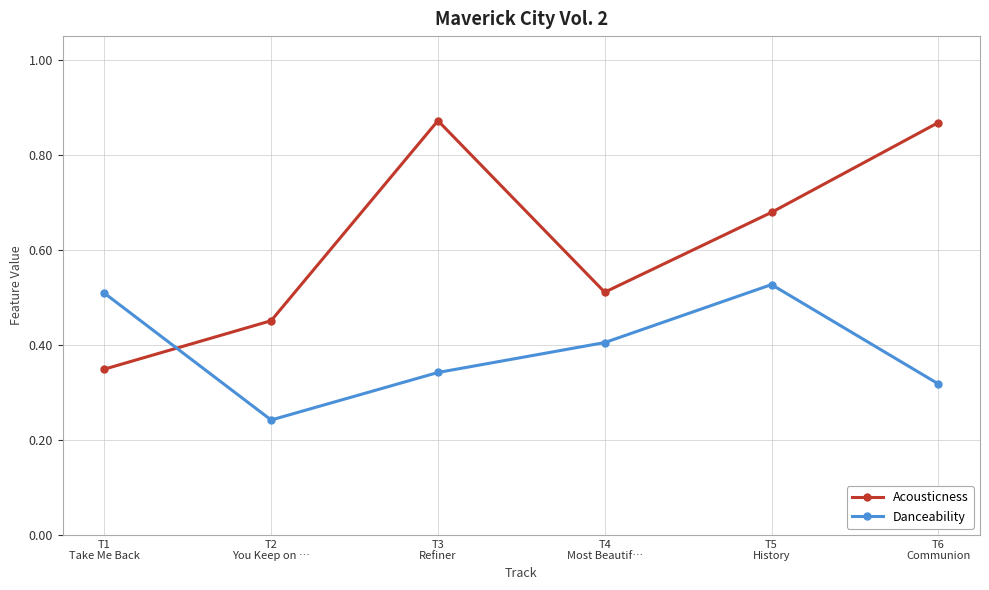

What is the difference between the second highest and second lowest values in the Acousticness series?

0.4